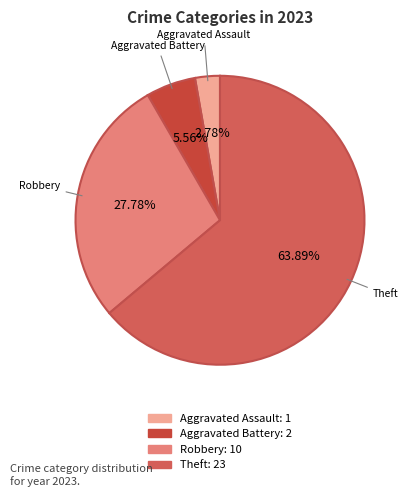

To the nearest percent, what is the difference between the largest and smallest slice percentages?

61%